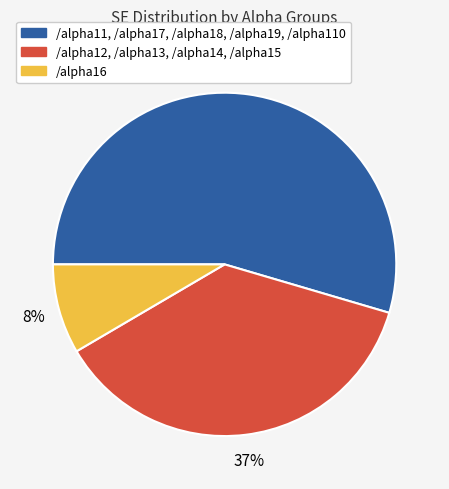

To the nearest percent, what is the average slice percentage?

33%